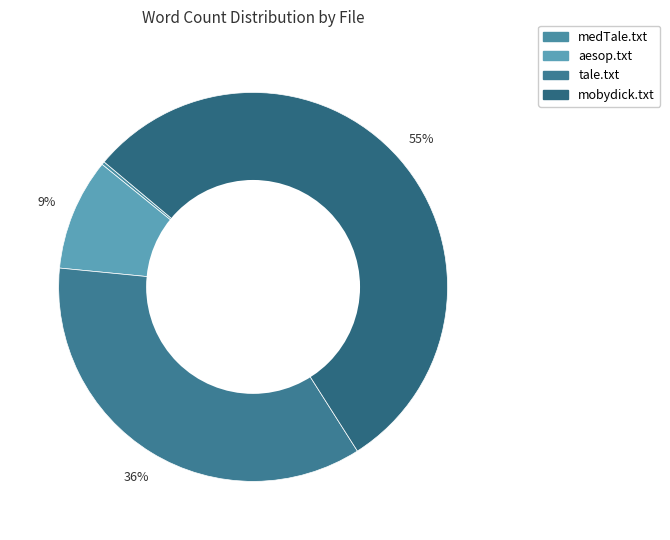

To the nearest percent, what is the average slice percentage?

25%